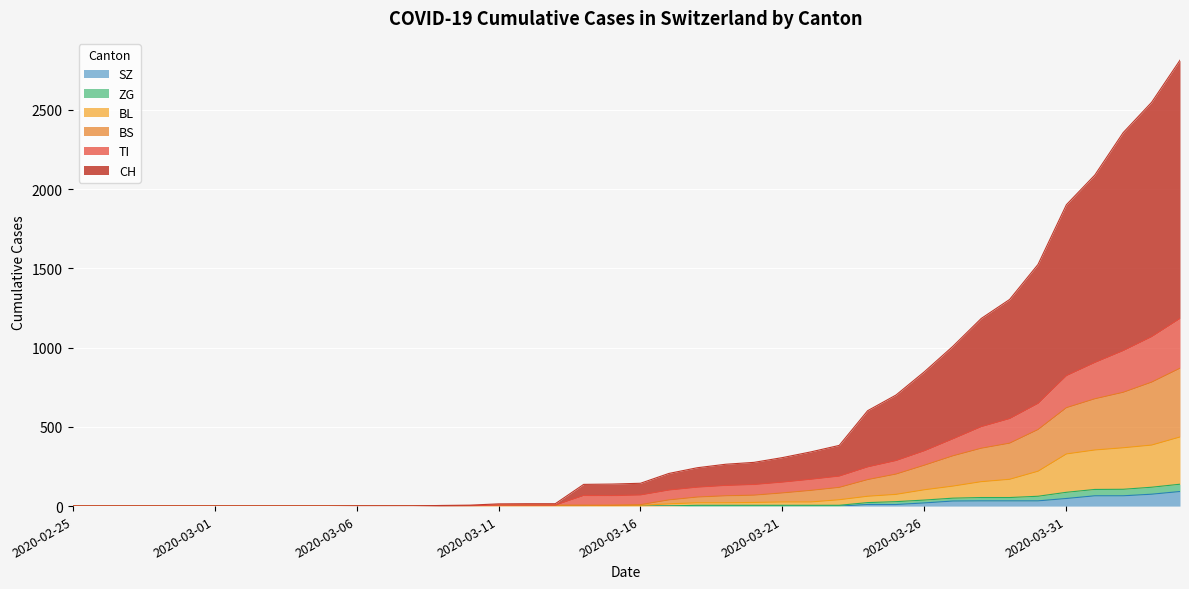

At which label does ZG reach its minimum?

2020-02-25